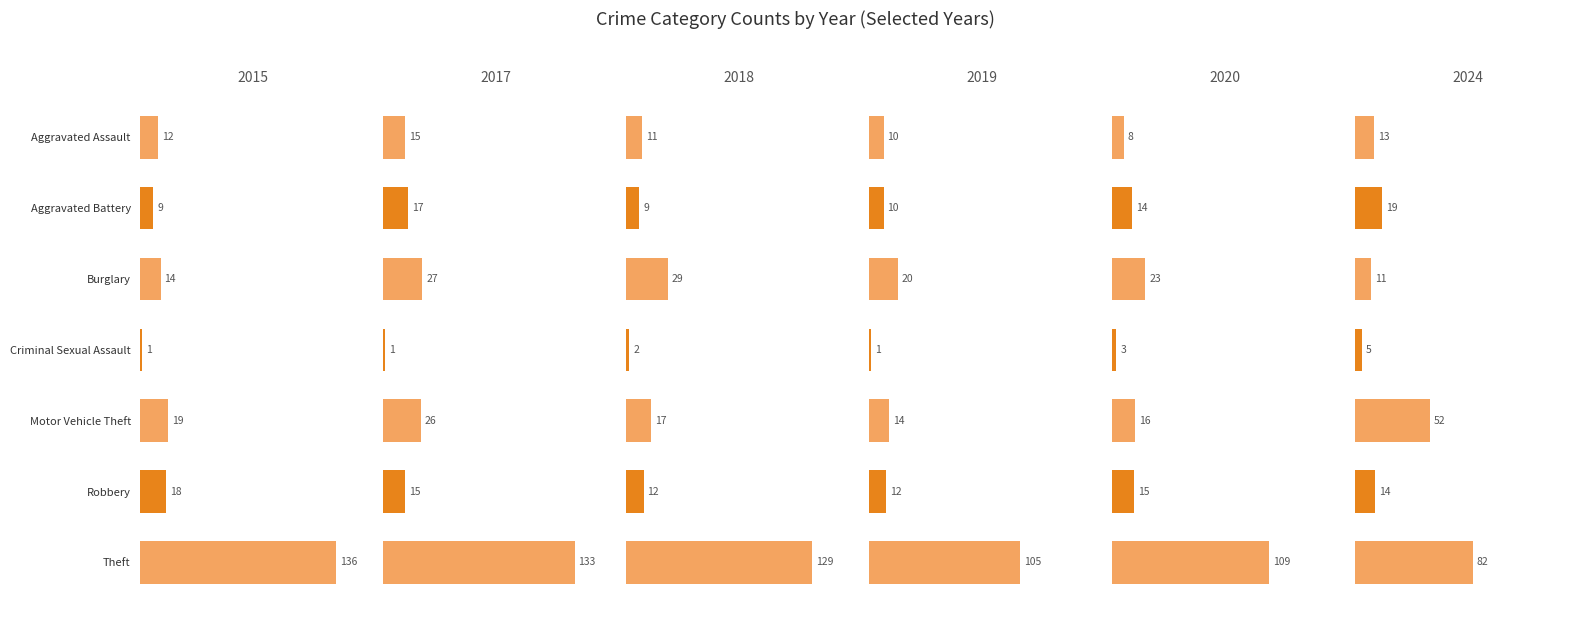

What is the smallest value displayed?

1